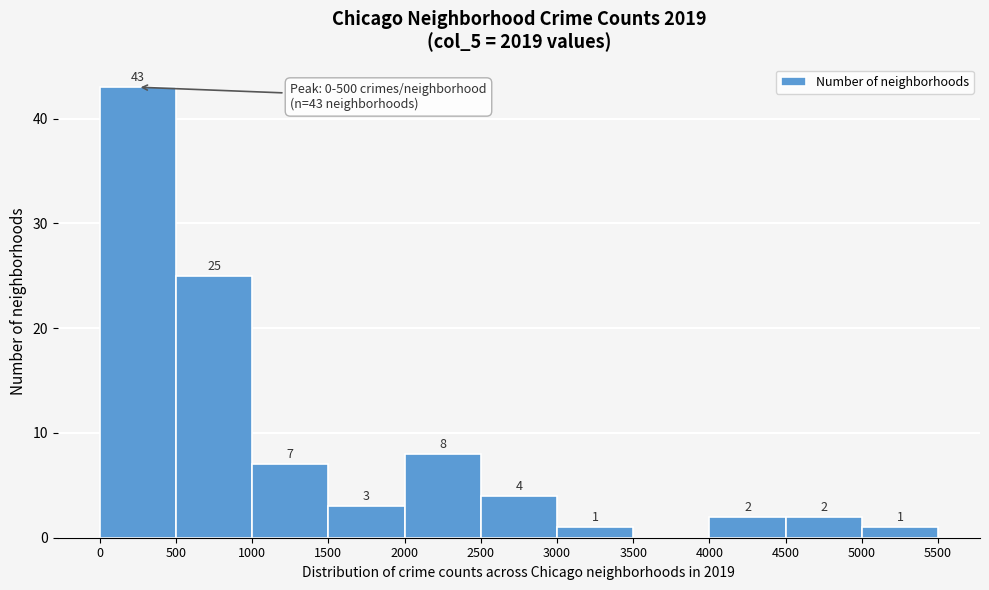

Which range on the x-axis has the tallest bar?

0 to 500